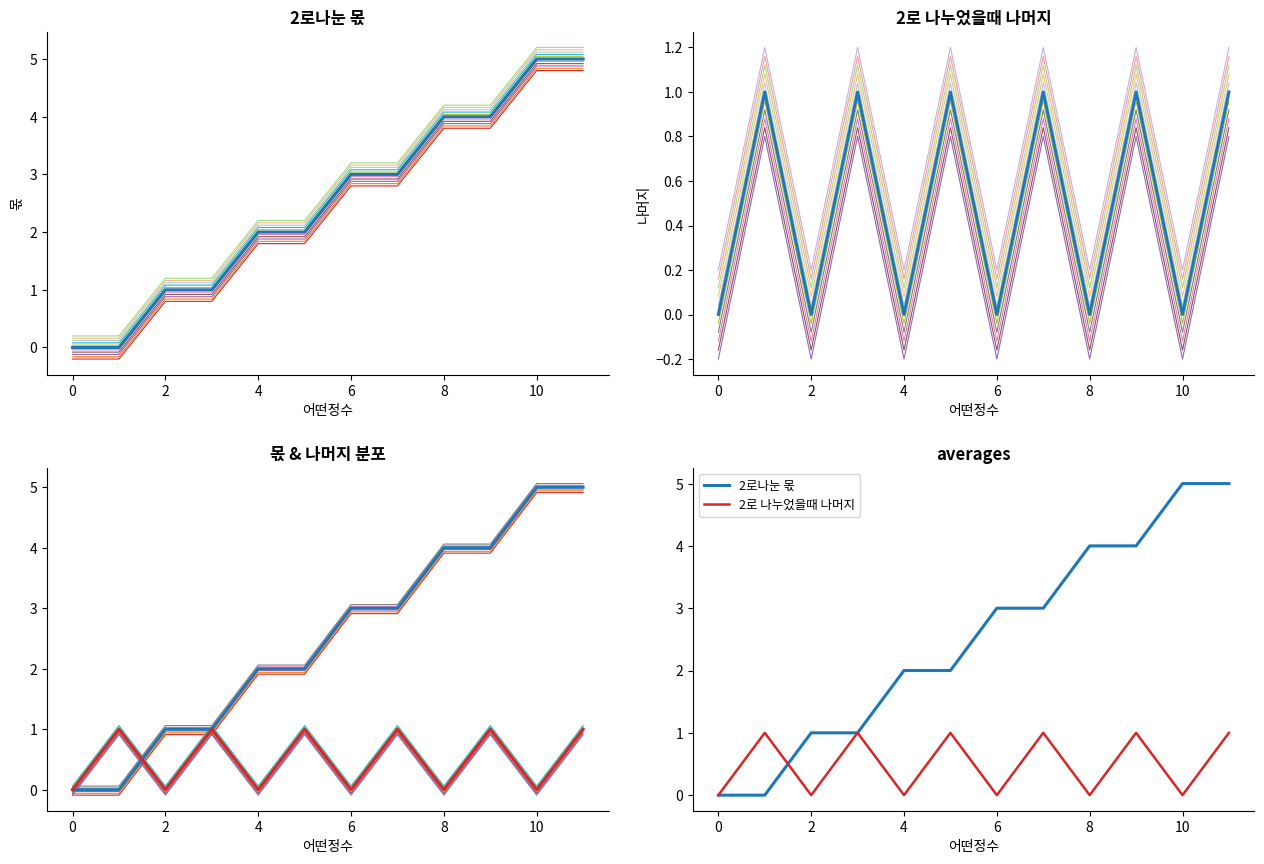

Is the value of 몫 at 0 greater than the value of 2로 나누었을때 나머지 (main) at 8?

No